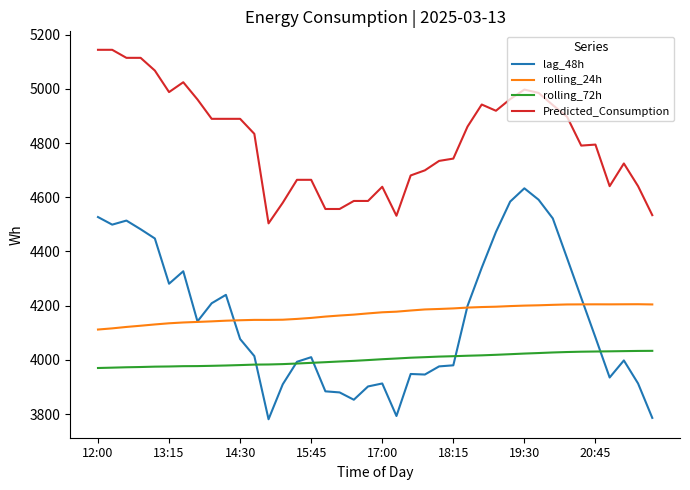

Rank the series by their maximum value, from lowest to highest.

rolling_72h, rolling_24h, lag_48h, Predicted_Consumption